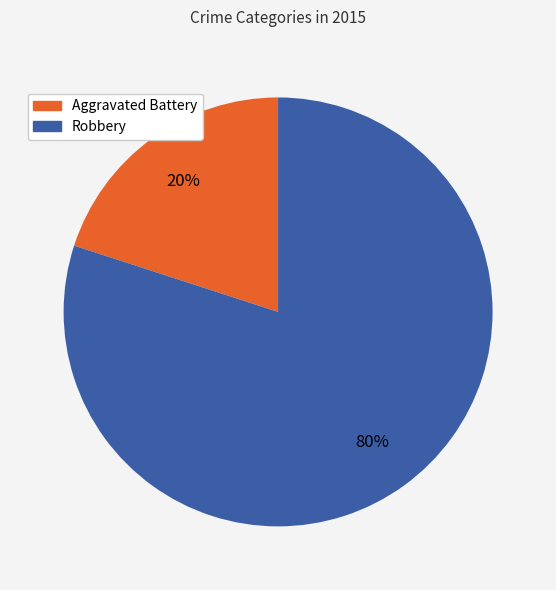

How many segments does this pie chart have?

2